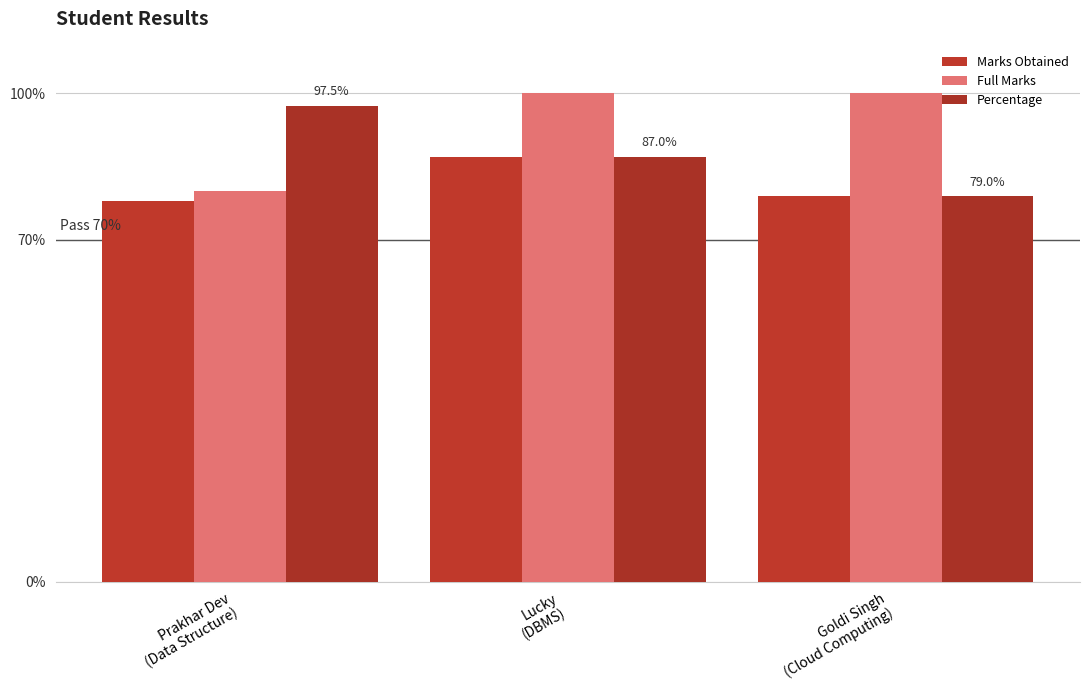

Rank the series at Goldi Singh
(Cloud Computing) from lowest to highest value.

Marks Obtained, Percentage, Full Marks